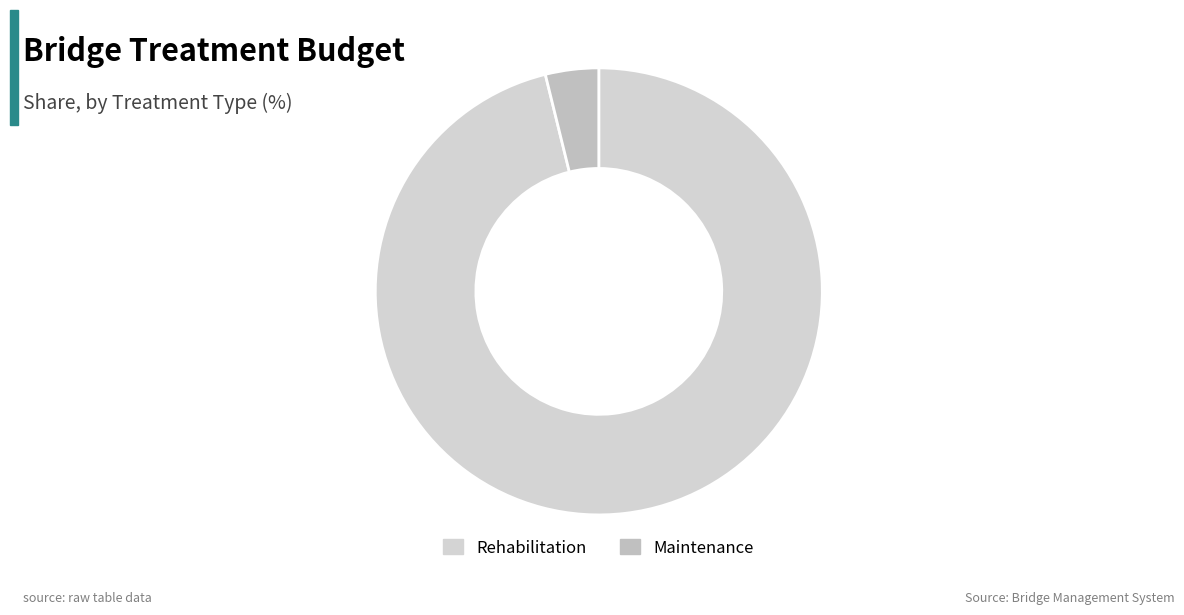

To the nearest percent, what percentage of the pie is Rehabilitation?

96%